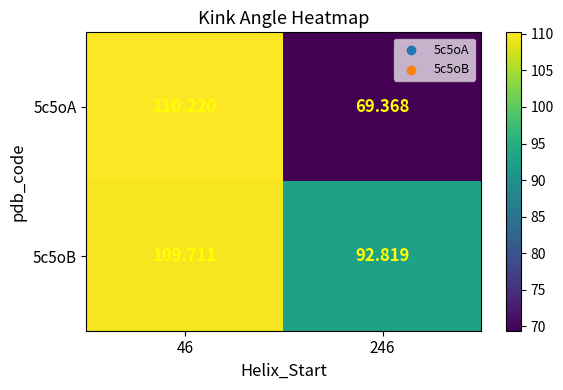

Is the value of 5c5oB at 46 greater than the value of 5c5oA at 46?

No